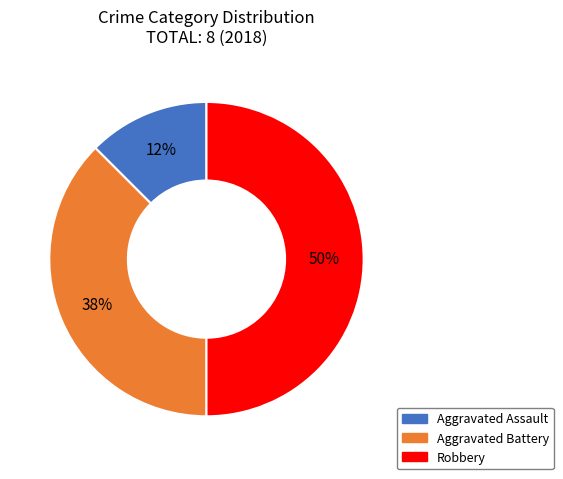

Which category has the smallest portion of the pie?

Aggravated Assault